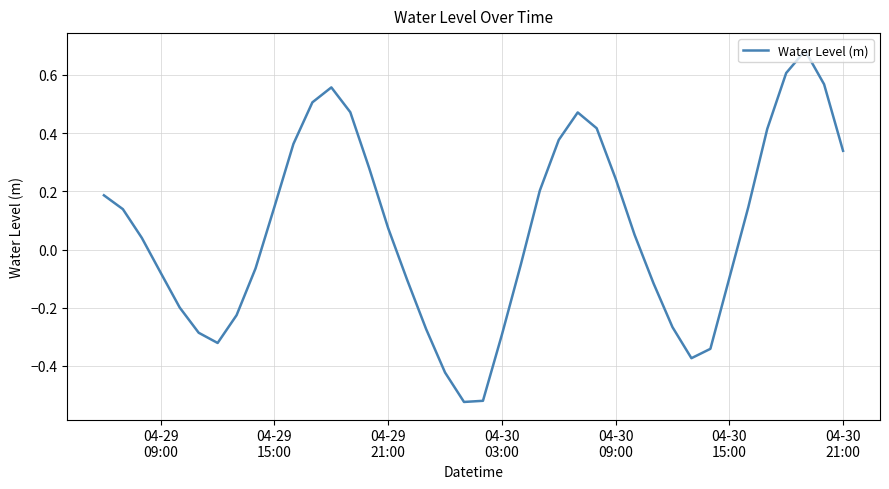

How many negative values are there?

18